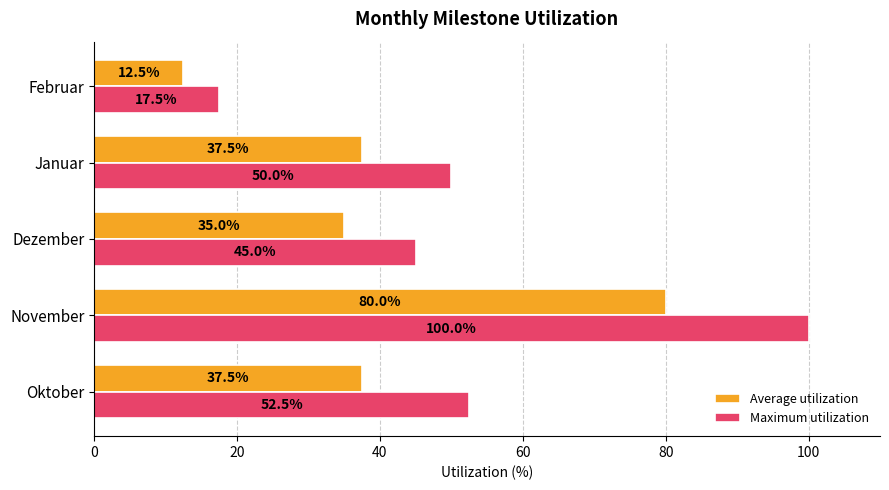

What is the difference between the maximum and minimum values in the Average utilization series?

67.5